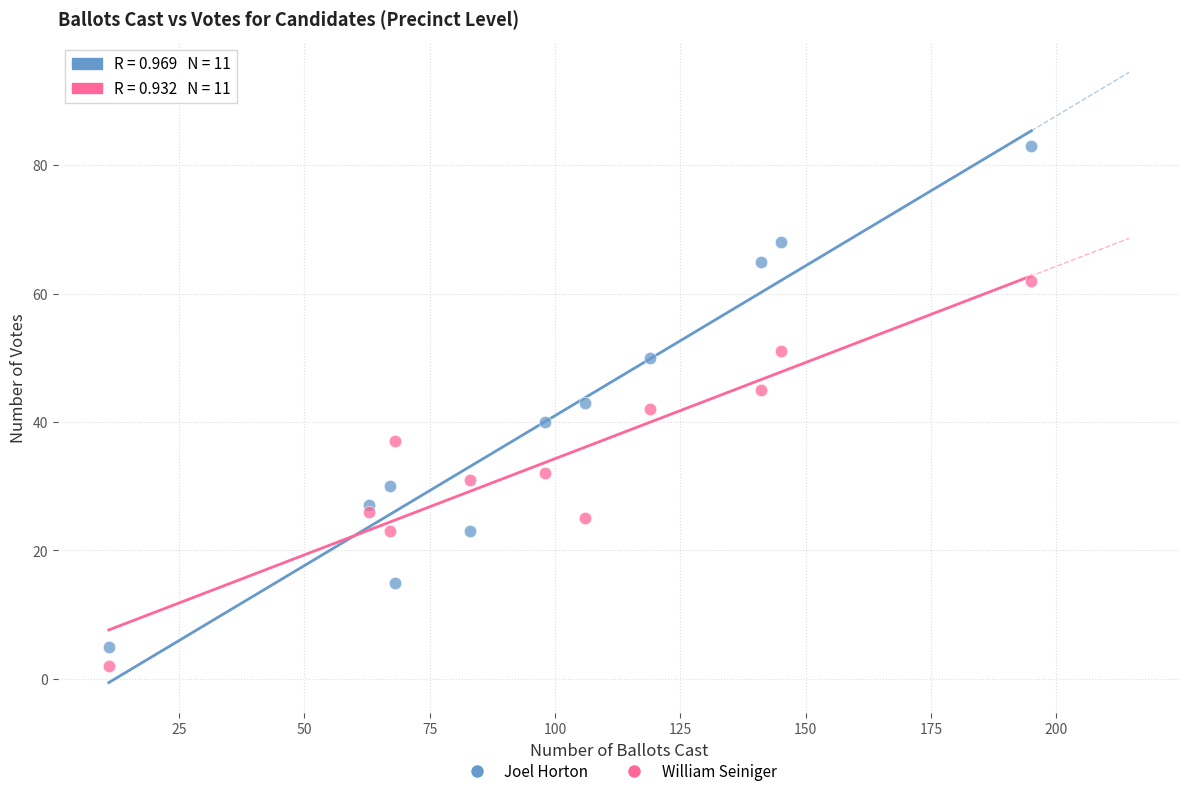

Which series reaches the maximum Y coordinate?

Joel Horton